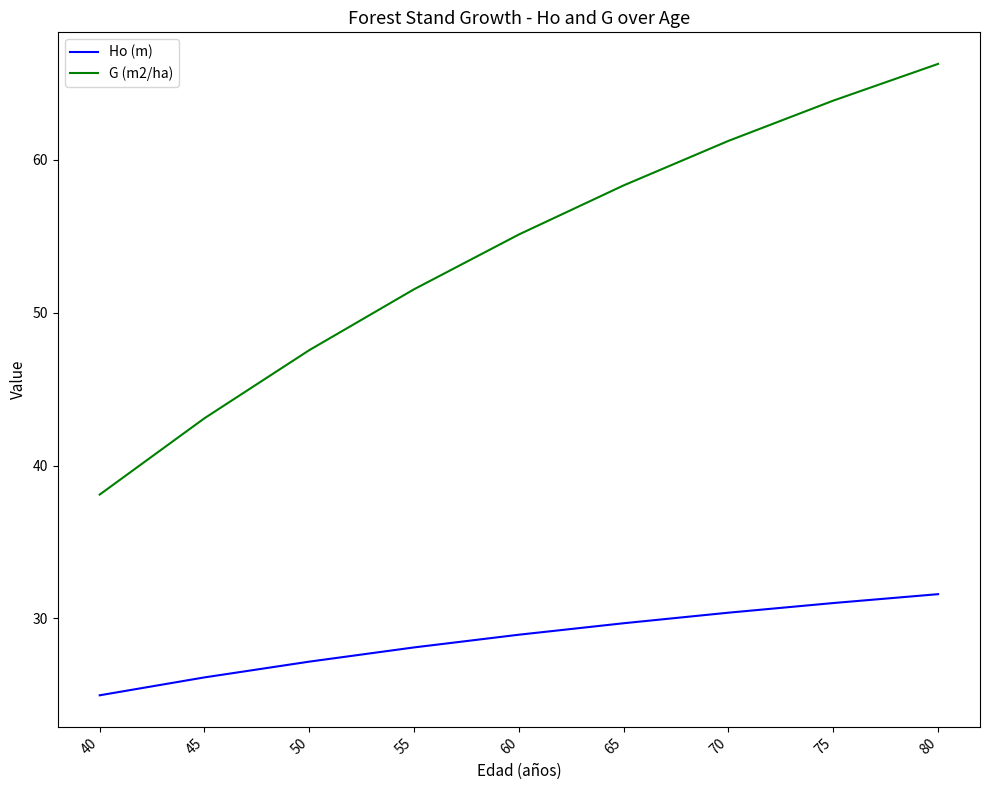

How many distinct data groups are displayed?

2